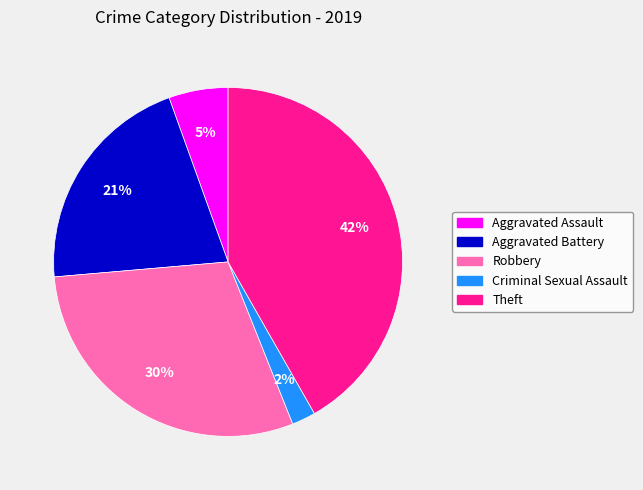

To the nearest percent, what is the difference between the largest and smallest slice percentages?

40%